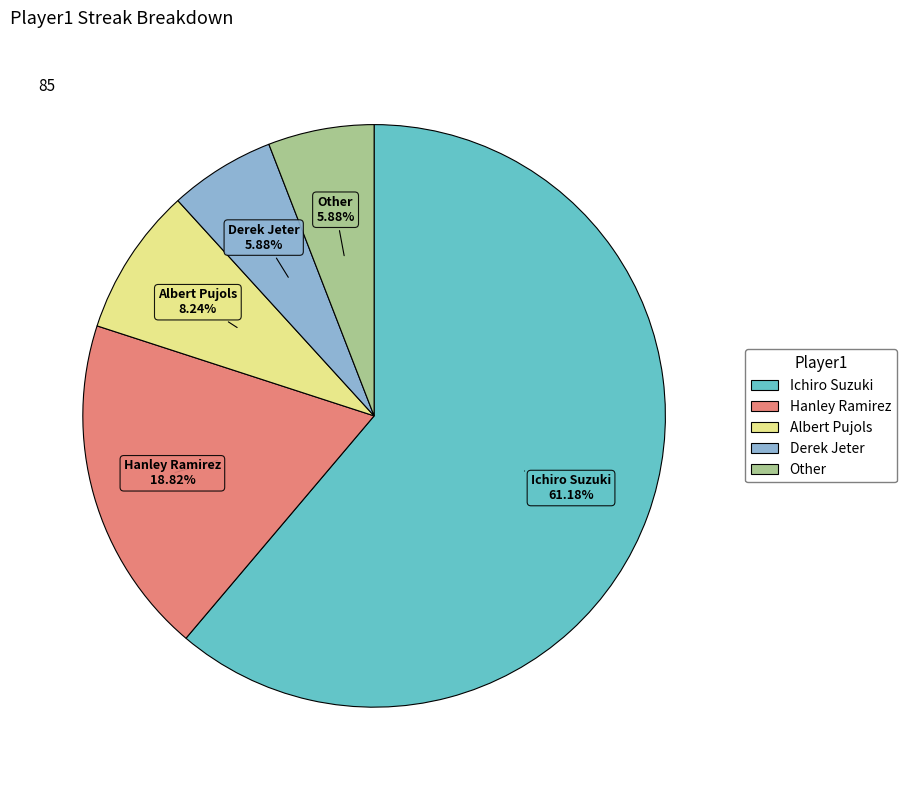

To the nearest percent, what is the difference between the Other and Albert Pujols slice percentages?

2%